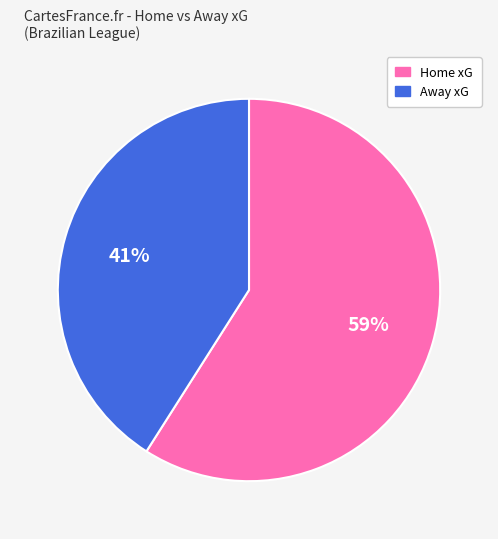

How many segments does this pie chart have?

2